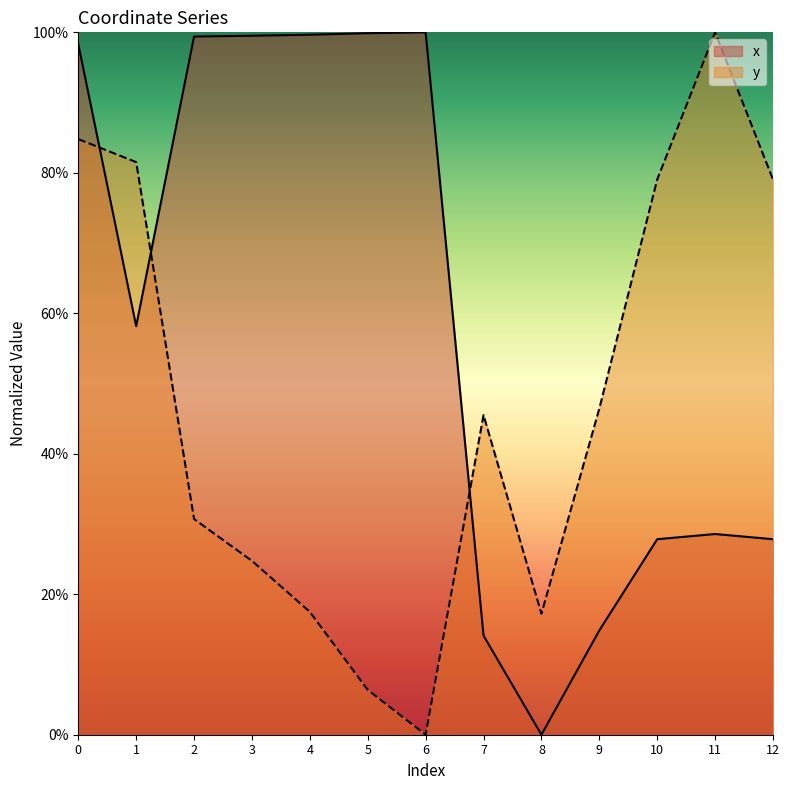

Which category has the highest value in the x series?

6